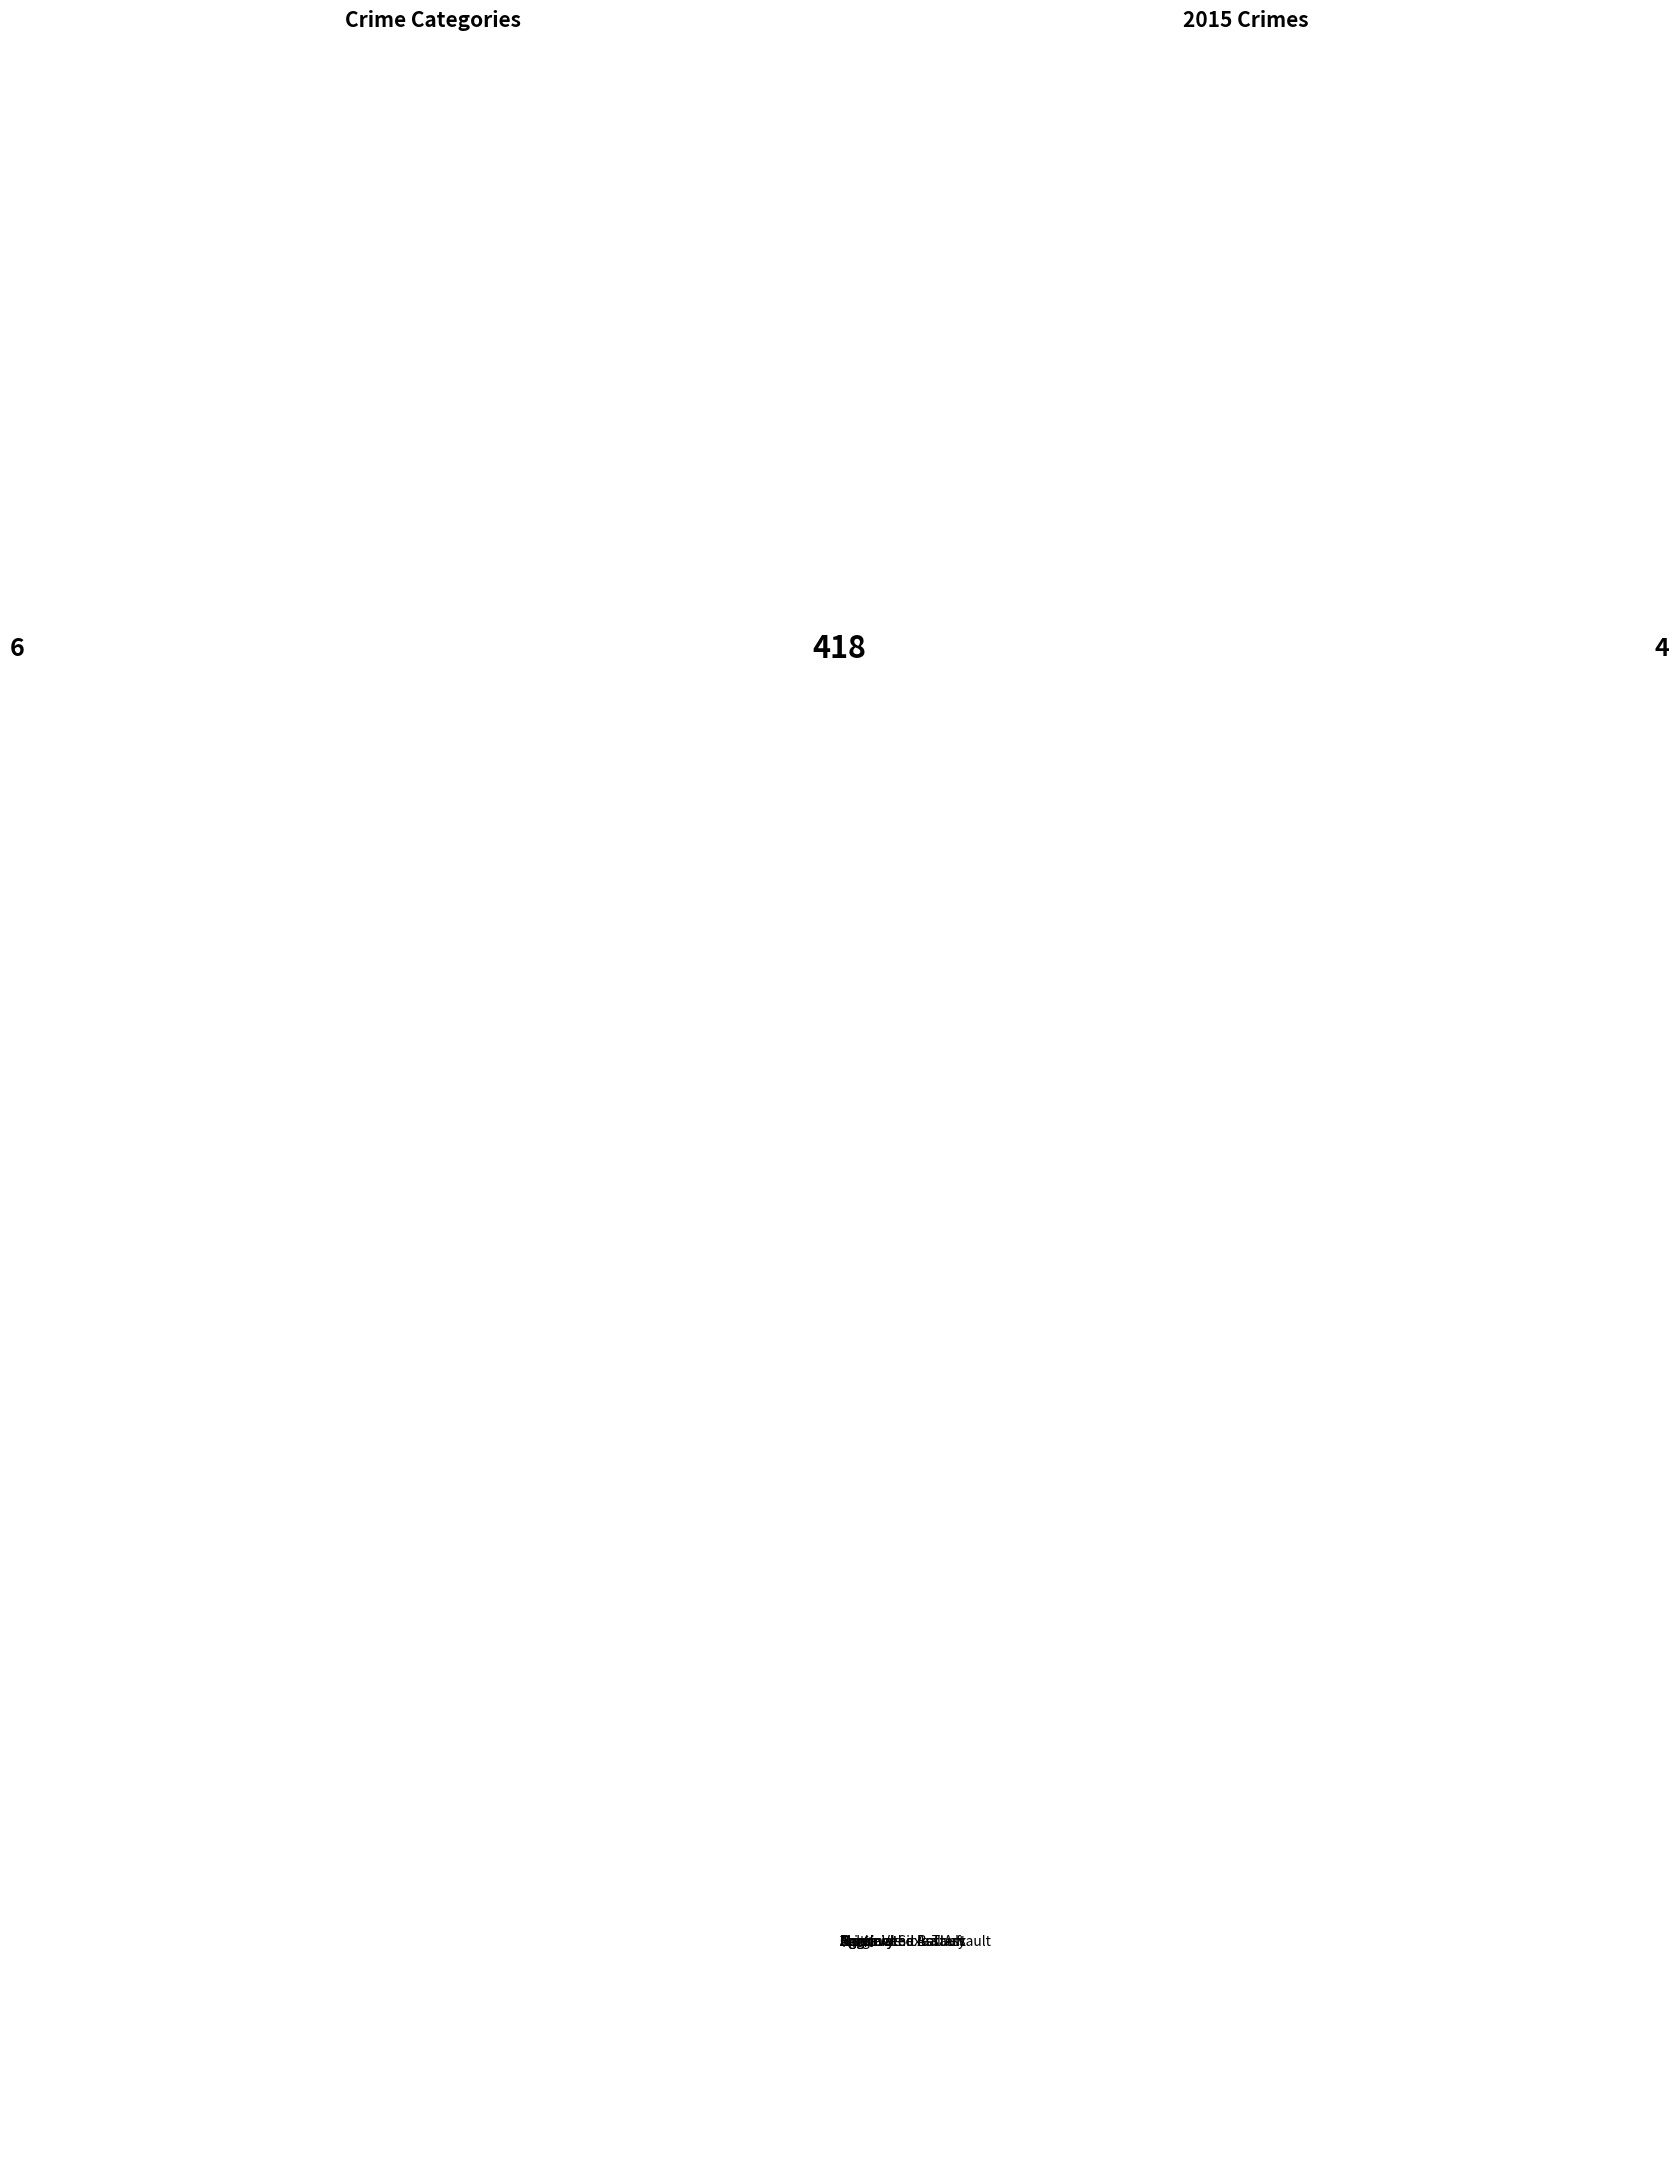

The Robbery slice represents 13% of the pie. True or false?

True